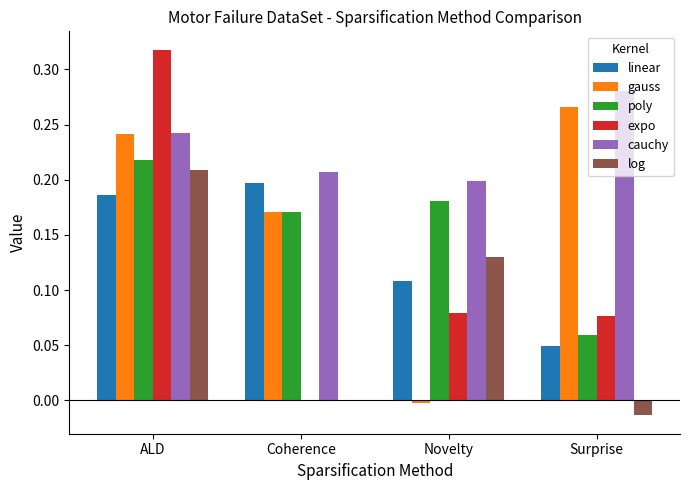

Count the number of categories in the chart.

4